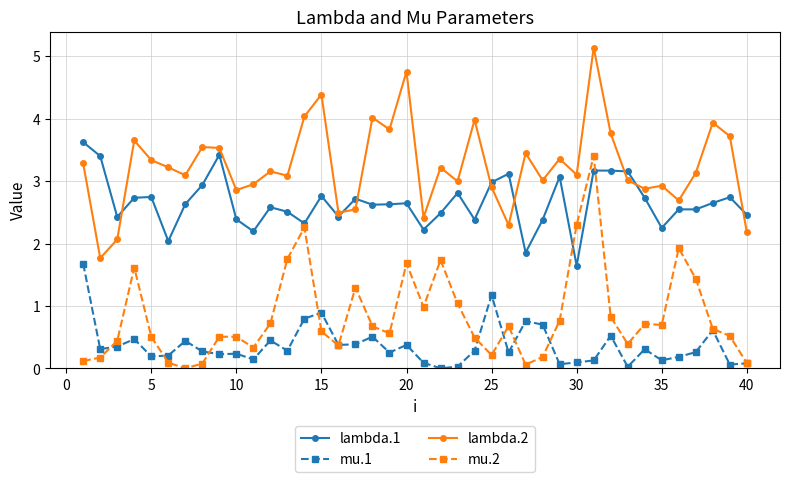

Rank the series by their average value, from lowest to highest.

mu.1, mu.2, lambda.1, lambda.2